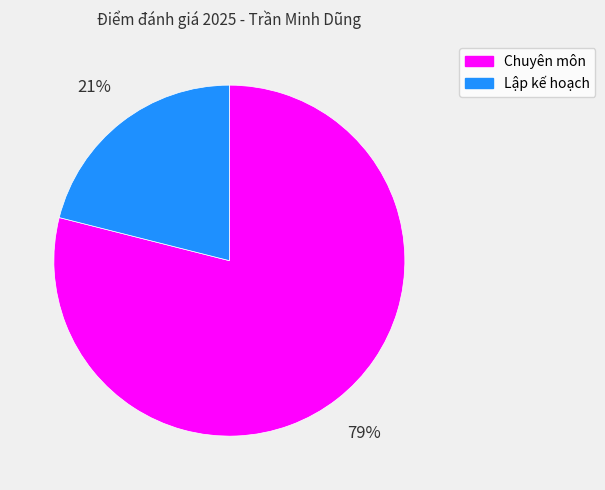

To the nearest percent, what is the average slice percentage?

50%